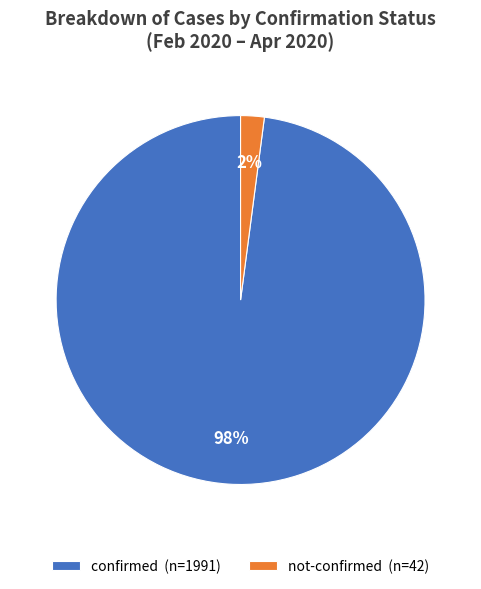

Does not-confirmed (n=42) represent more than half of the total?

No